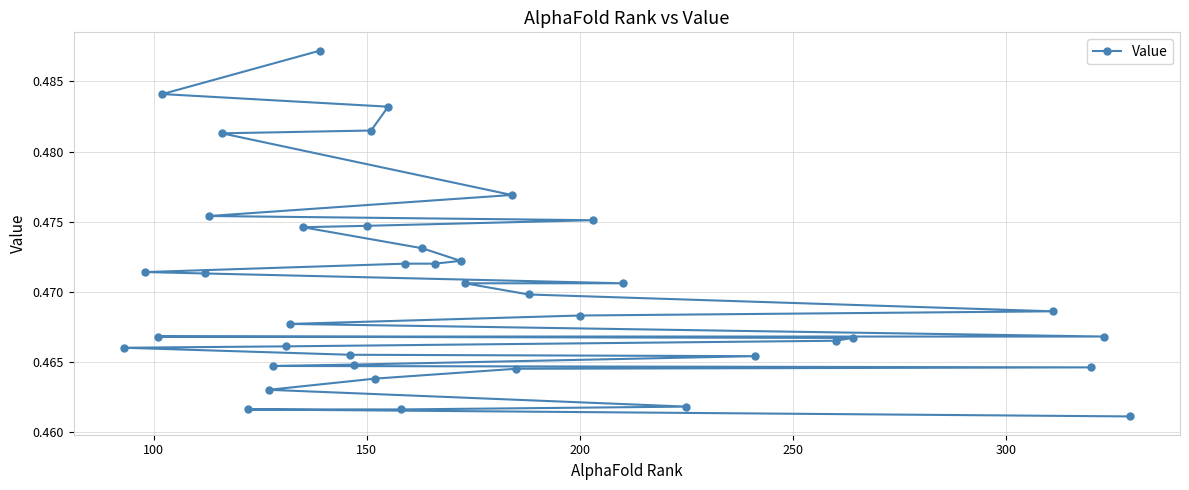

What is the sum of all values?

18.8